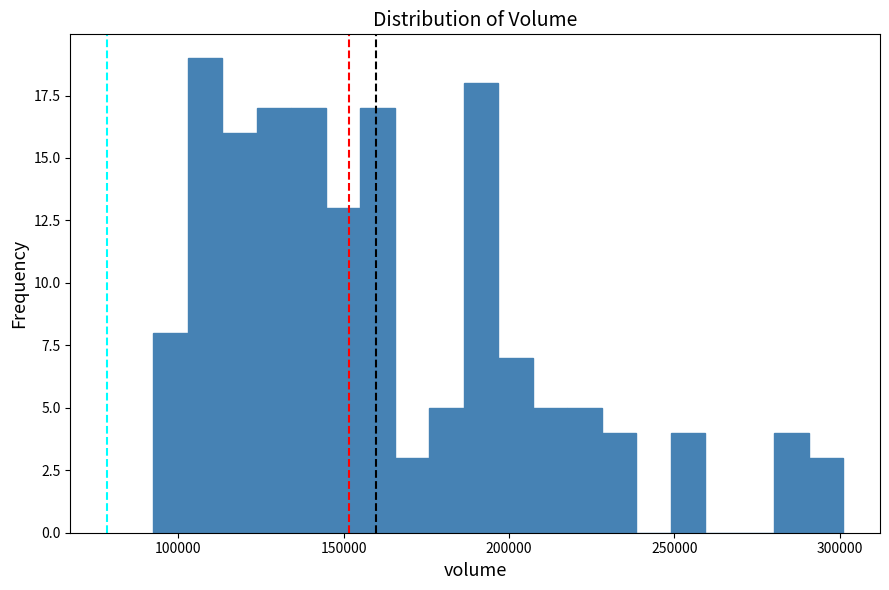

Around what value on the x-axis is the tallest bar? Give the approximate position of its centre, as read against the axis.

110000